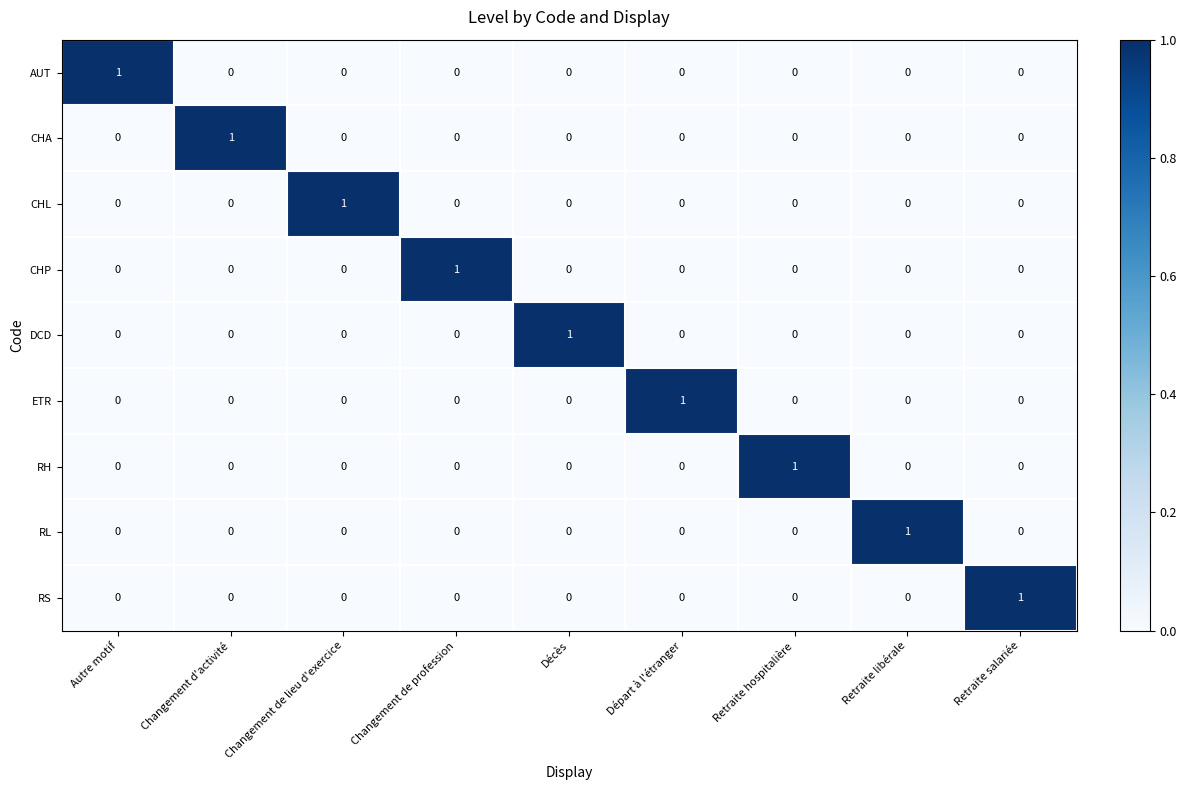

True or false: RH has a value of 0 at Retraite salariée.

True